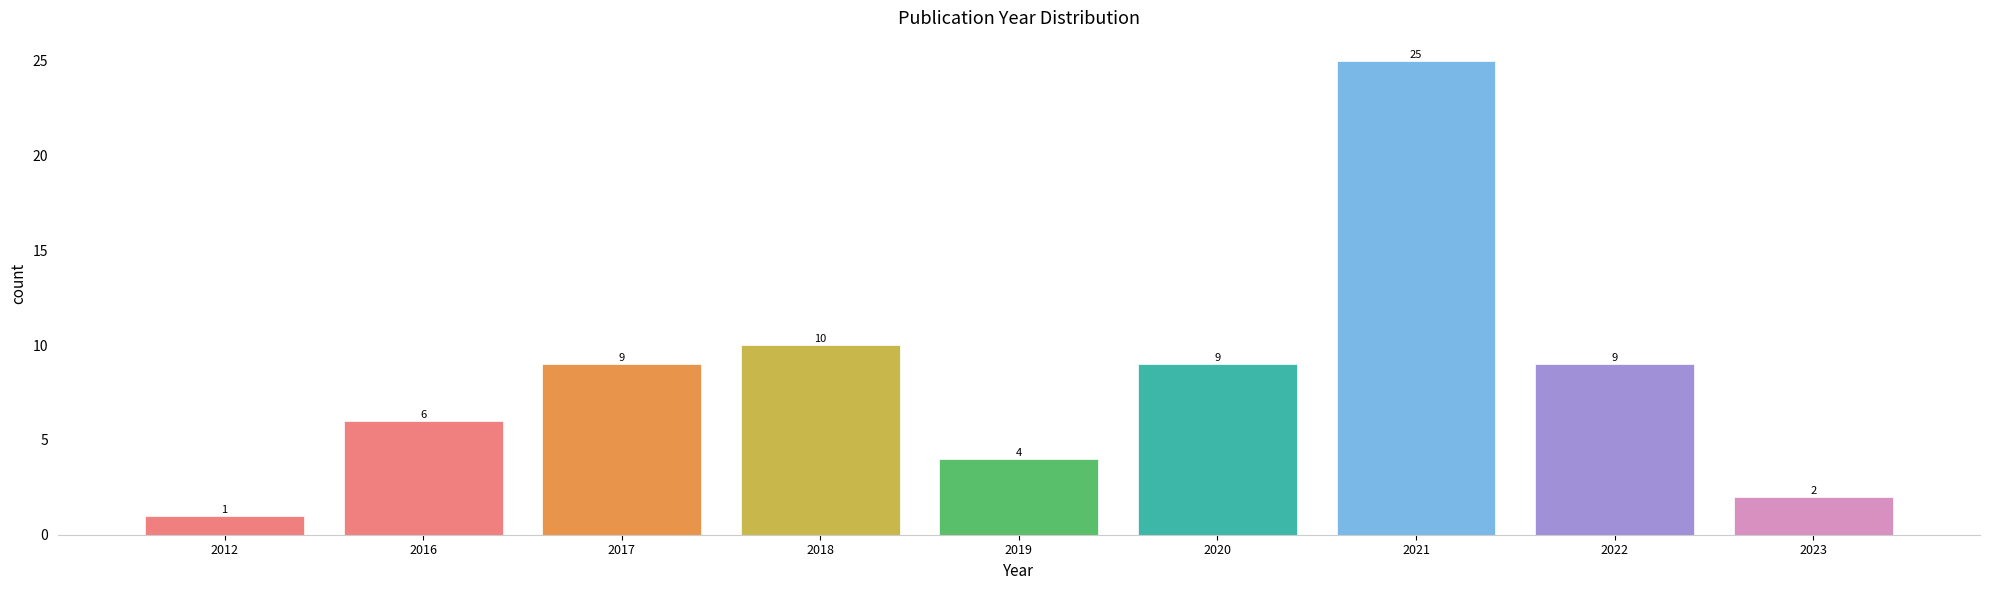

Reading right to left, what are all the values shown in this chart?

2	9	25	9	4	10	9	6	1